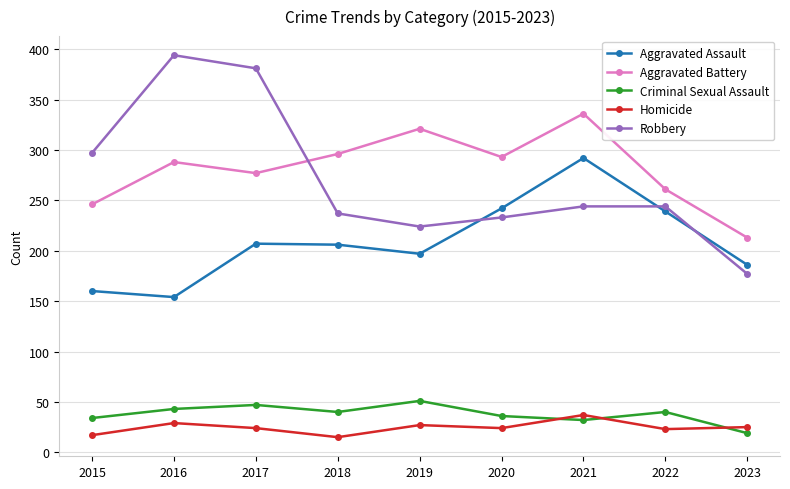

In Homicide, how many points are lower than both neighbors (excluding endpoints)?

3